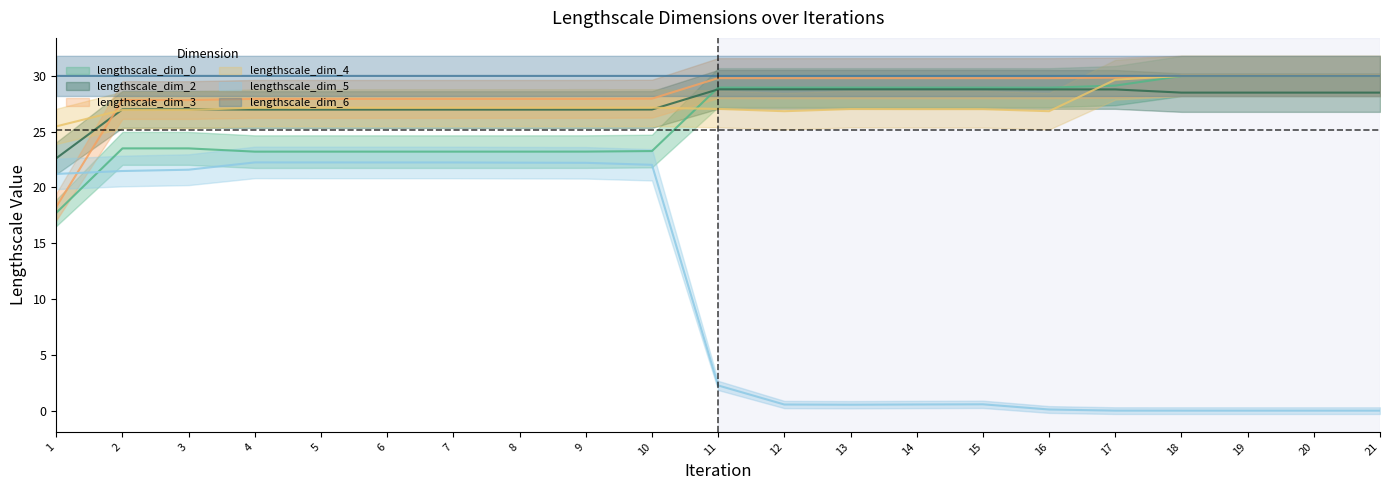

Between 4 and 12, which series saw the biggest shift?

lengthscale_dim_5